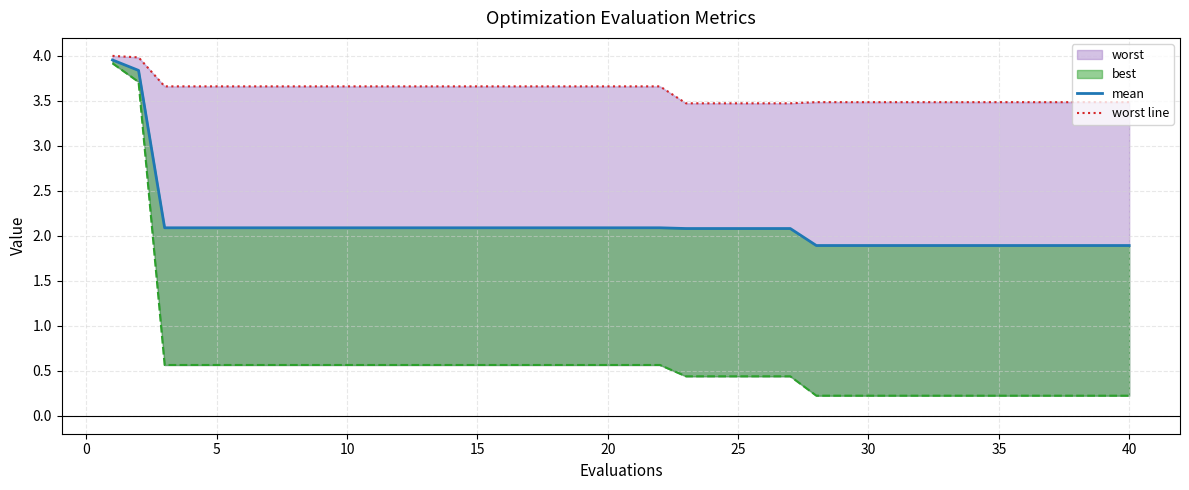

What is the greatest value displayed?

4.0